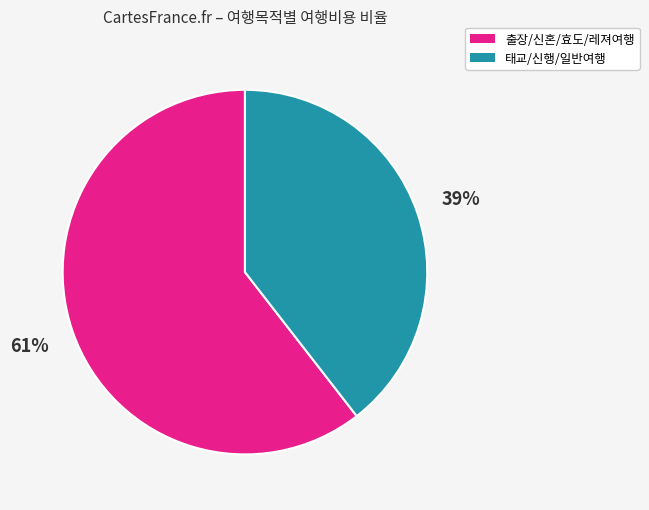

How many slices are in this pie chart?

2